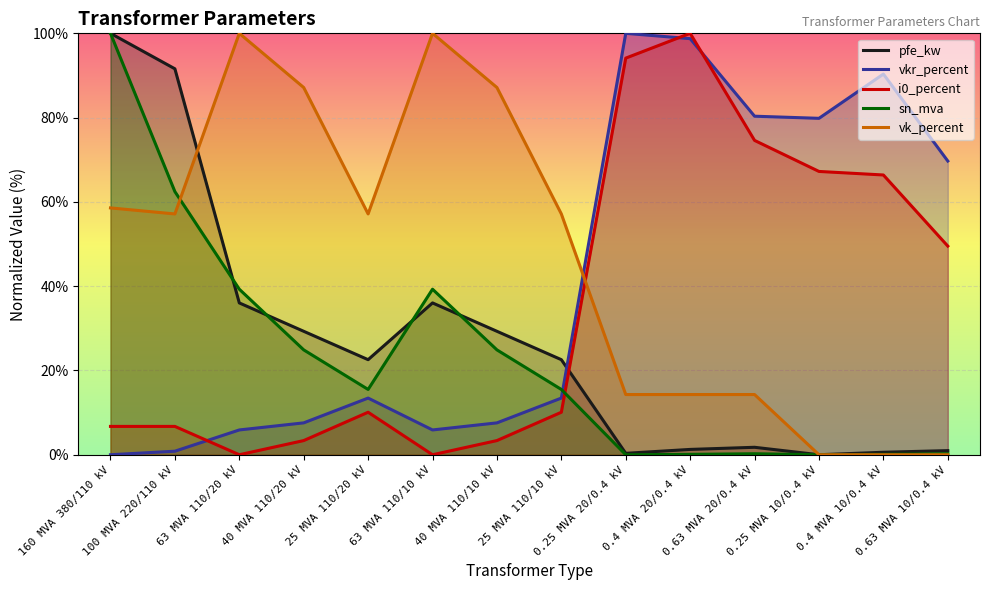

What is the total value across all series at 40 MVA 110/10 kV?

152.2